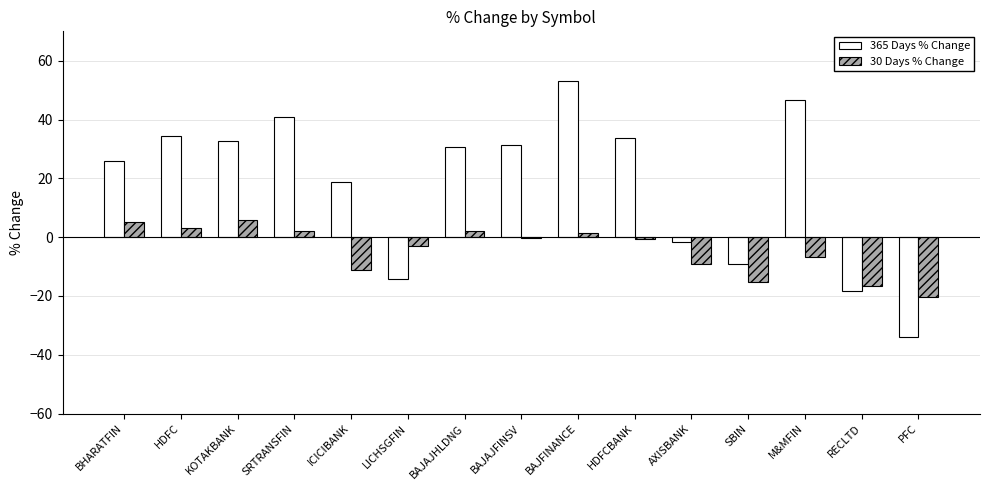

Is it true that 365 Days % Change equals 53.2 at BAJFINANCE?

True